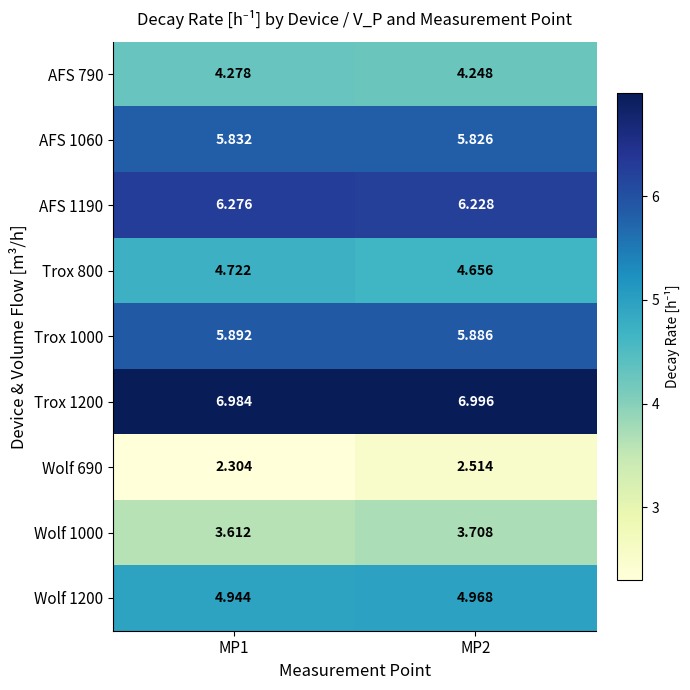

Is the value of AFS 1190 at MP1 greater than the value of Trox 1200 at MP1?

No